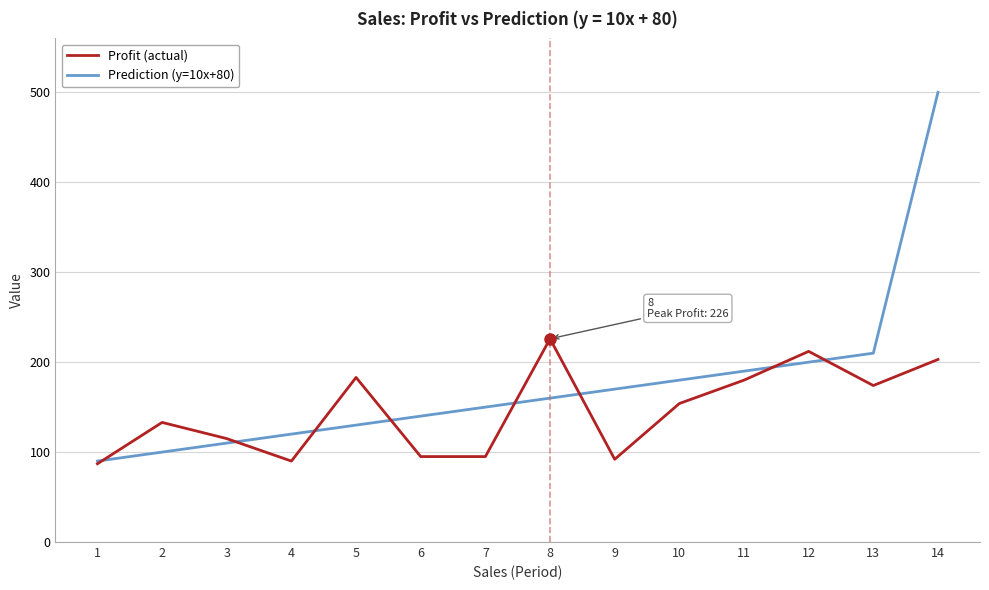

Is this an area chart (filled region under the line)?

No